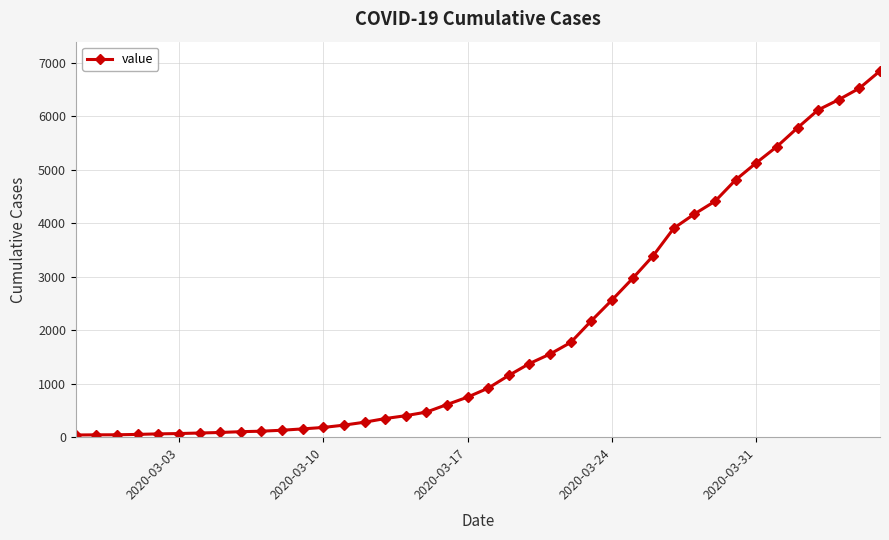

Is this an area chart (filled region under the line)?

No